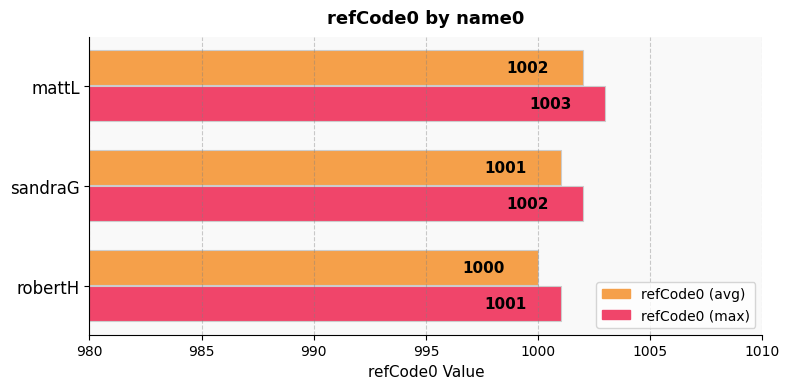

What is the smallest value displayed?

1000